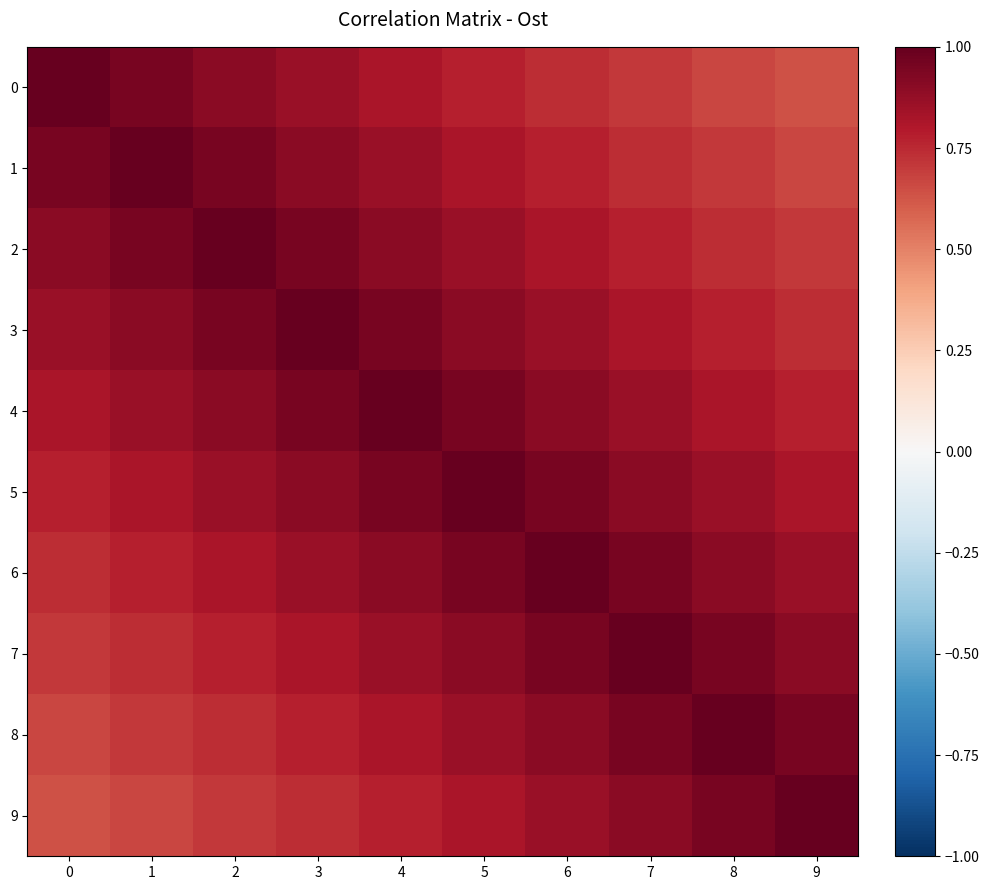

What is the spread (max minus min) of values at 2?

0.3